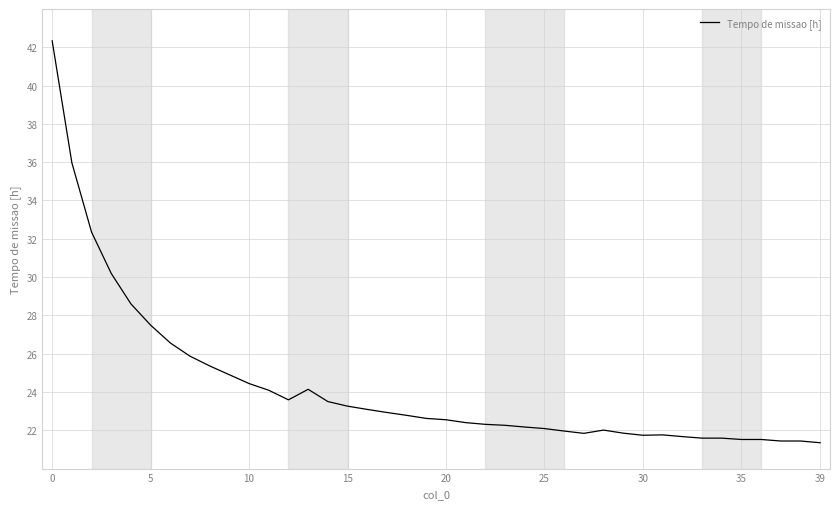

What is the difference between the maximum and minimum values?

21.0